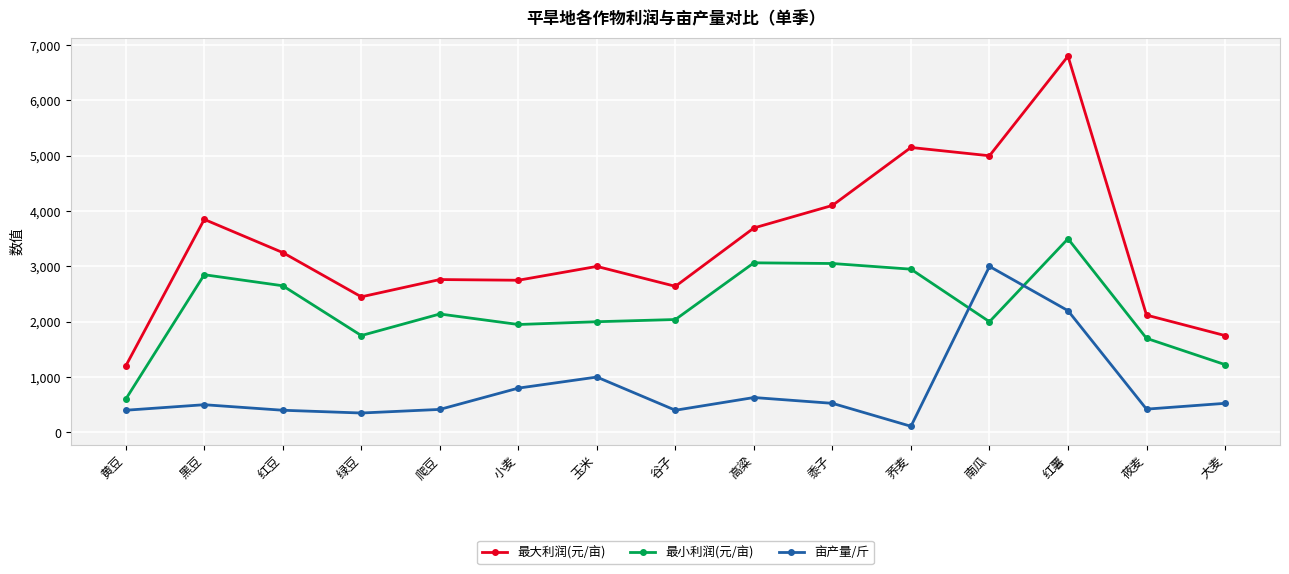

What value does the 最小利润(元/亩) series have at 红豆?

2650.0